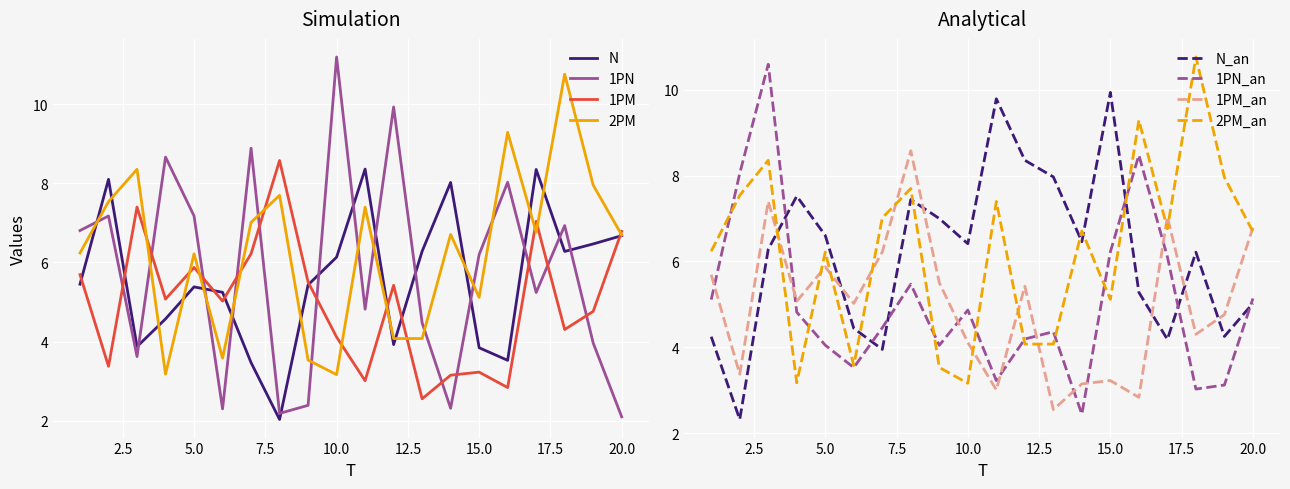

At which category is the sum across all series the highest?

3